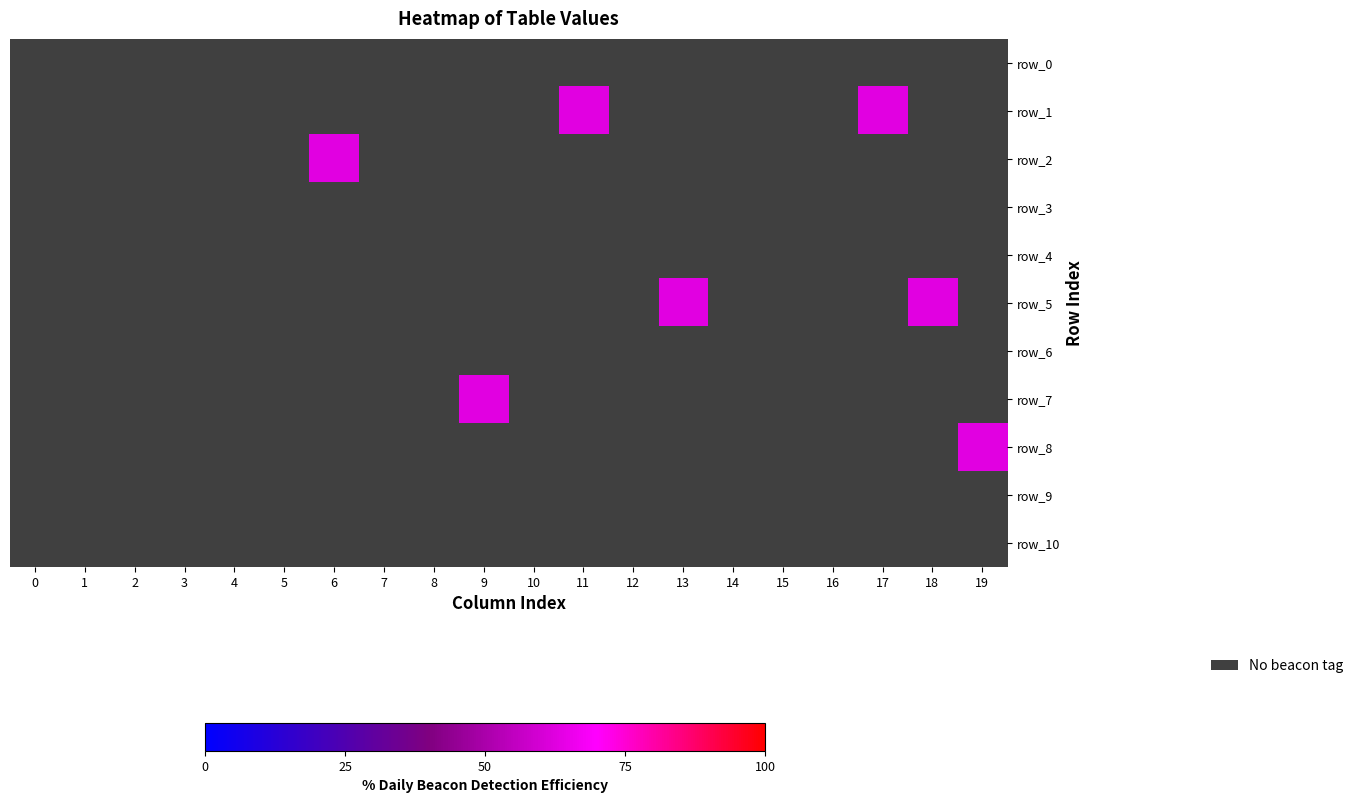

Count the number of categories in the chart.

20